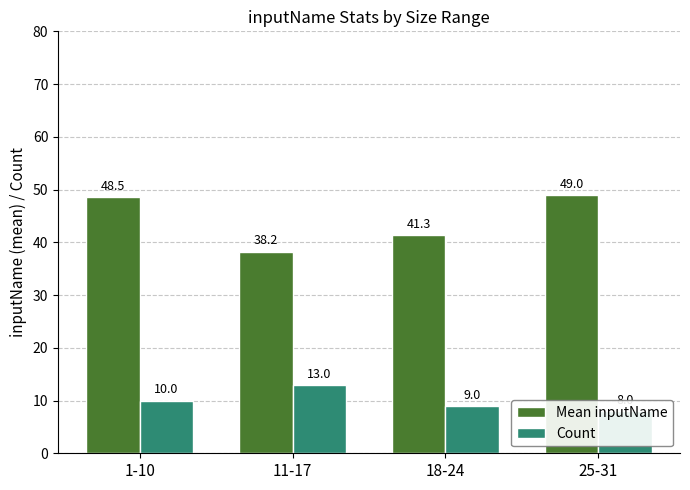

How many categories are shown in the chart?

4